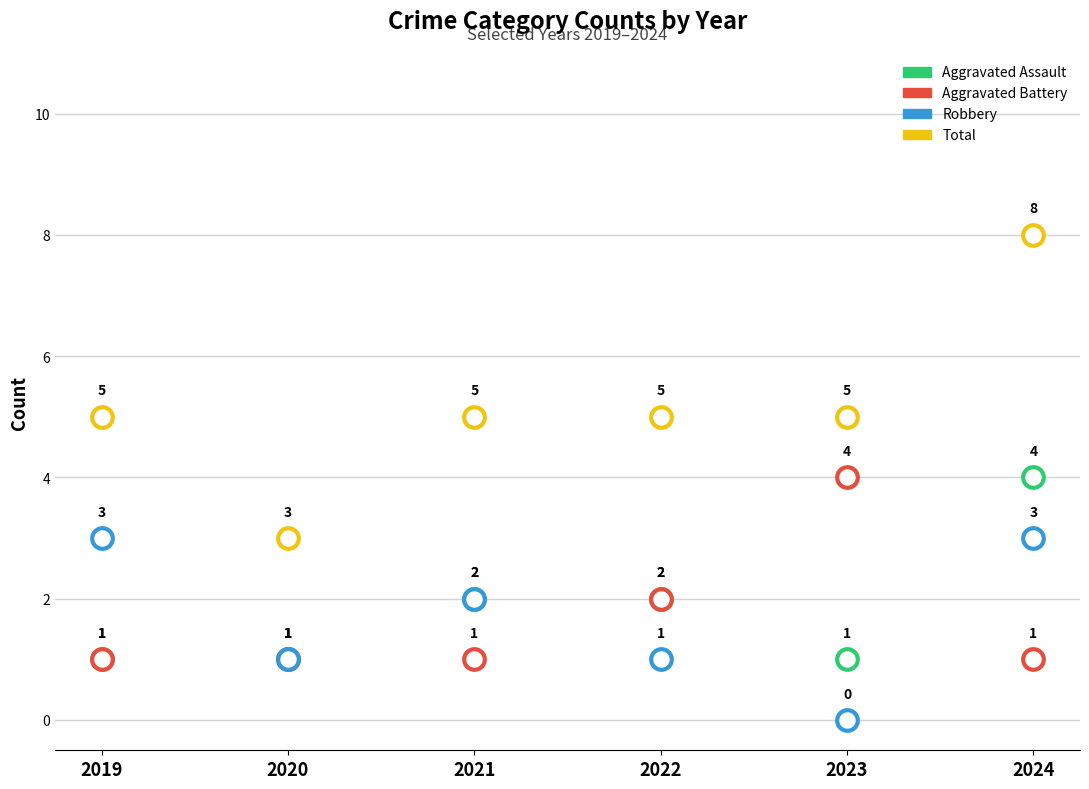

At how many categories does at least one series exceed 2?

6